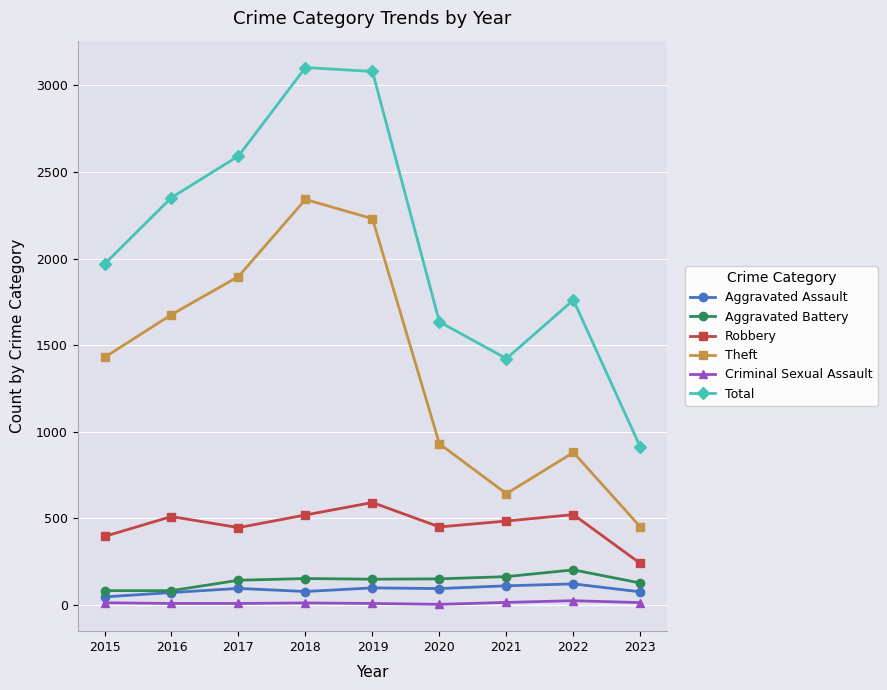

True or false: Robbery has a value of 606 at 2017.

False